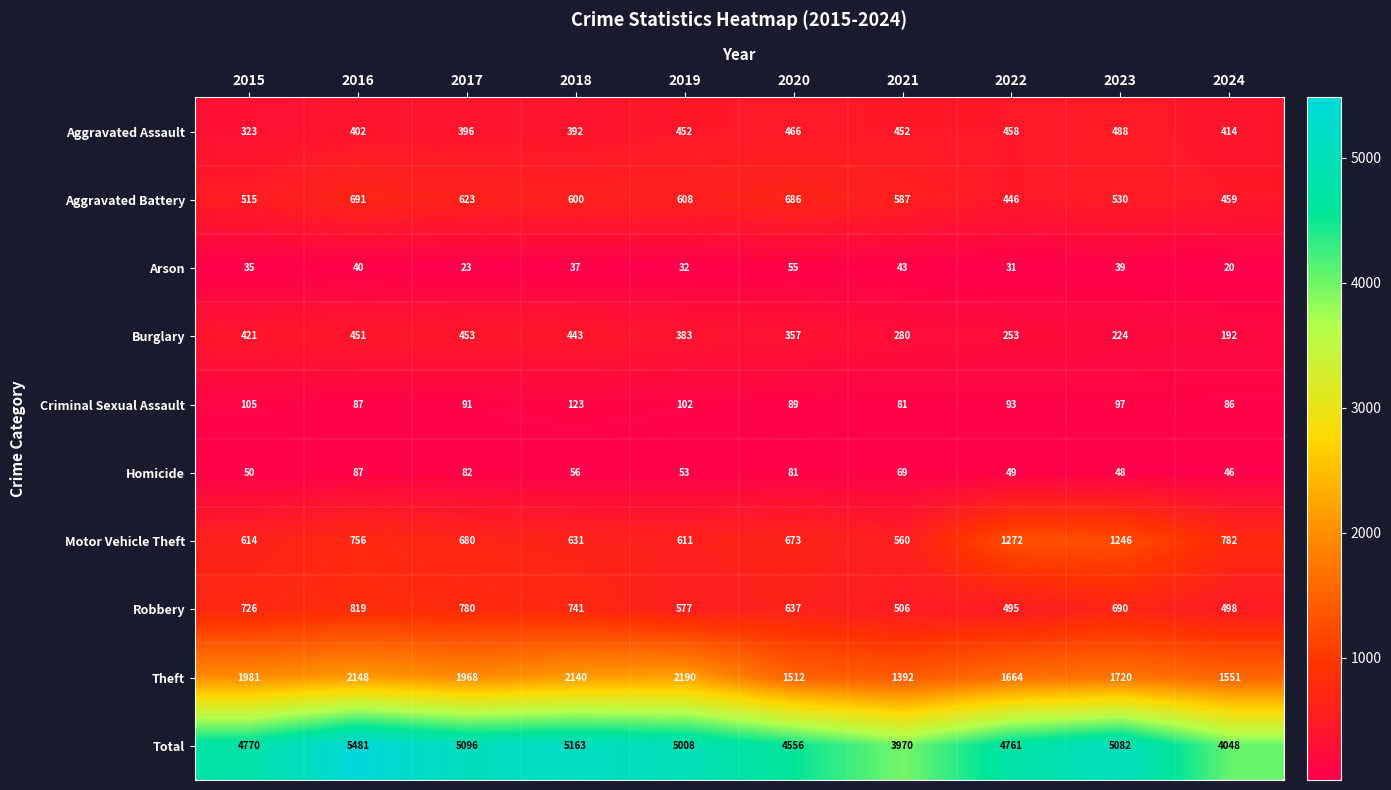

Which series changed the most between 2020 and 2022?

Motor Vehicle Theft